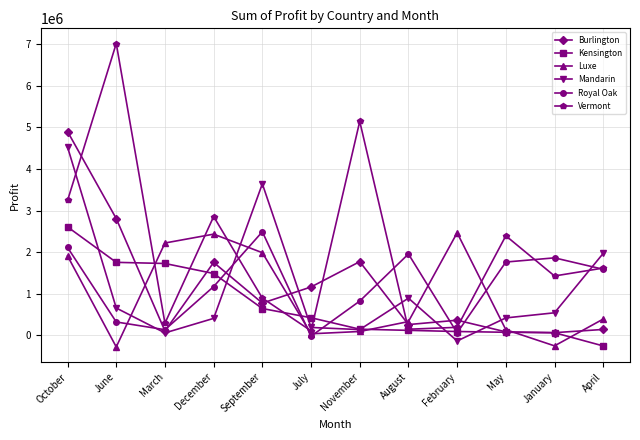

At which category is the sum across all series the highest?

October